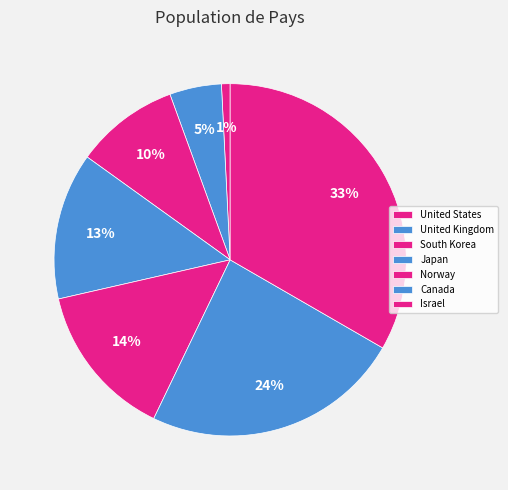

True or false: United States accounts for 11% of the total.

False